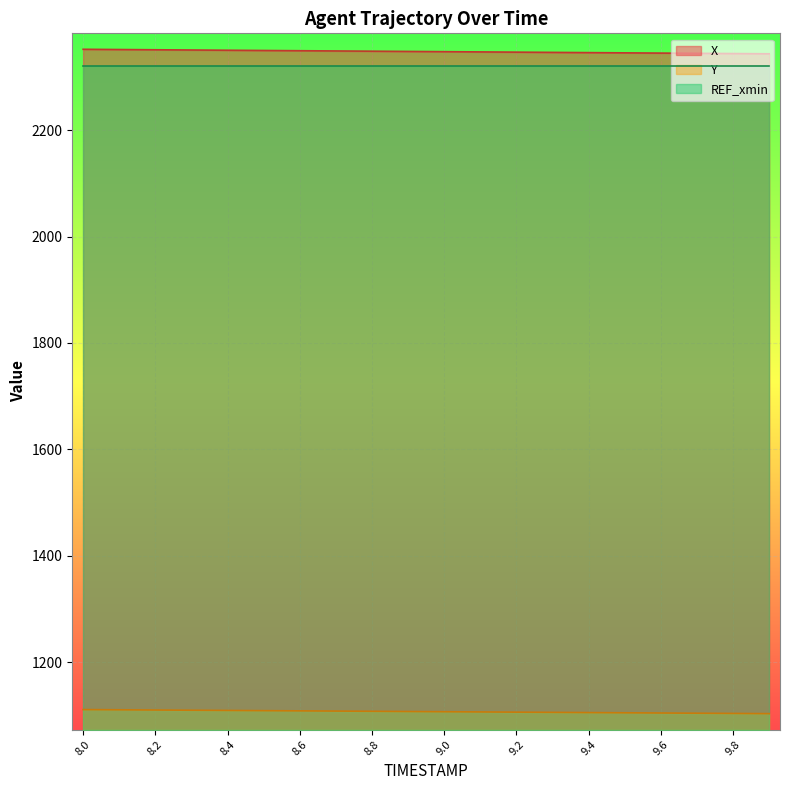

What is the sum of all X values?

46959.3